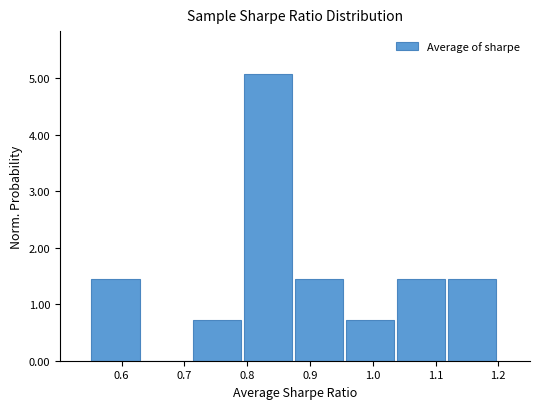

What is the height of the bar covering 0.96 to 1.04 on the x-axis? Neither the bar edges nor the heights are printed on the chart, so give them approximately, as read against the axes.

0.7